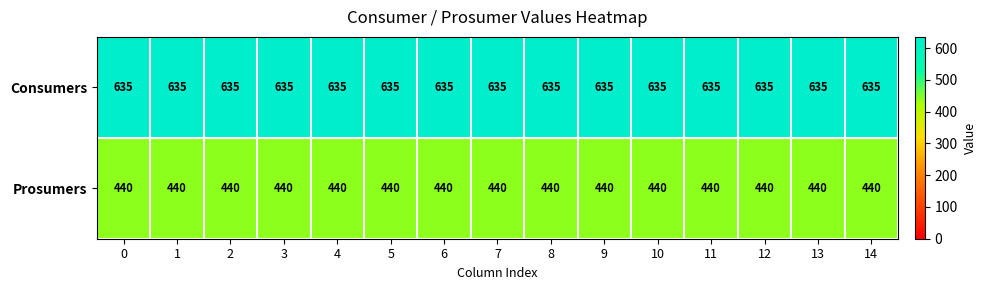

At 2, list the series in order from largest to smallest.

Consumers, Prosumers